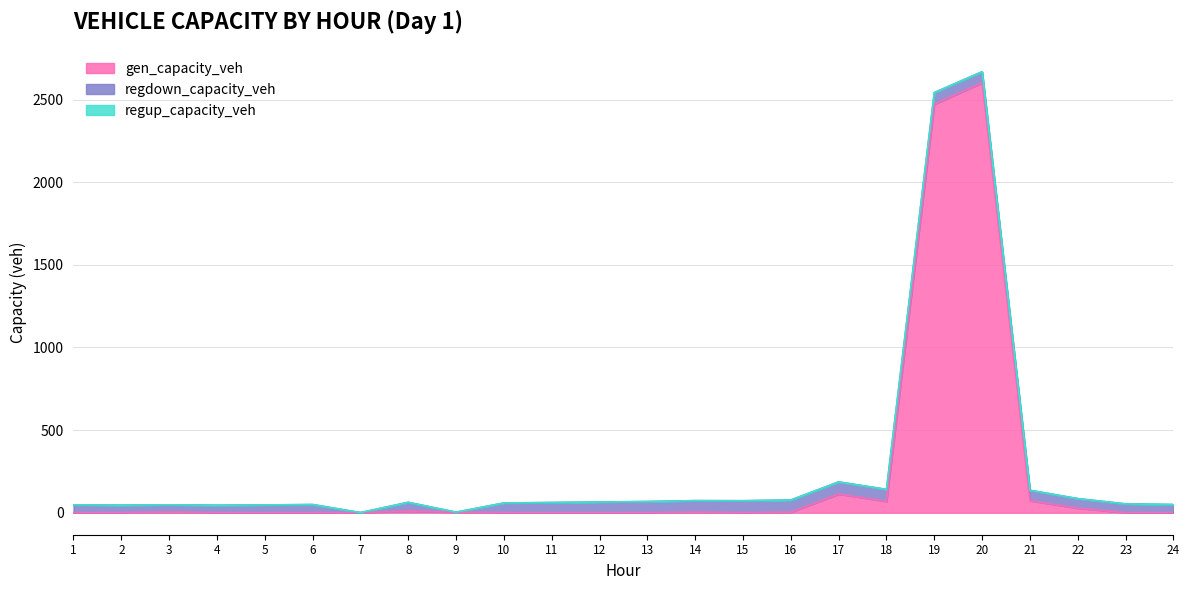

How many data points in gen_capacity_veh are above 0?

12